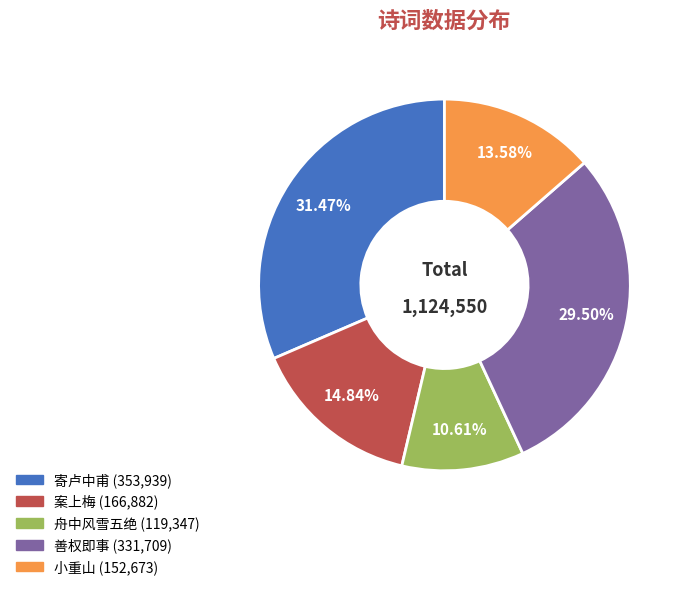

Is there any slice that represents more than half of the pie?

No